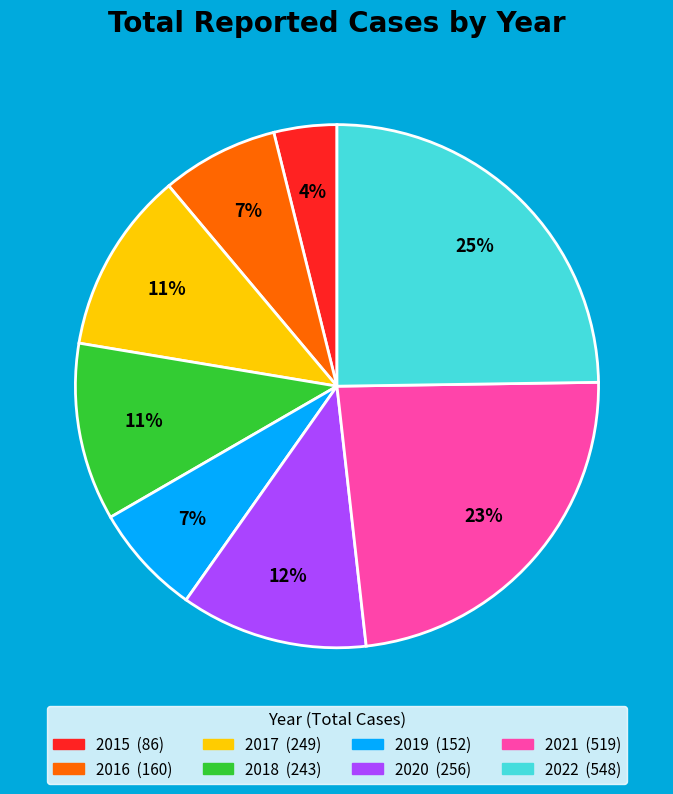

The 2022 slice represents 25% of the pie. True or false?

True